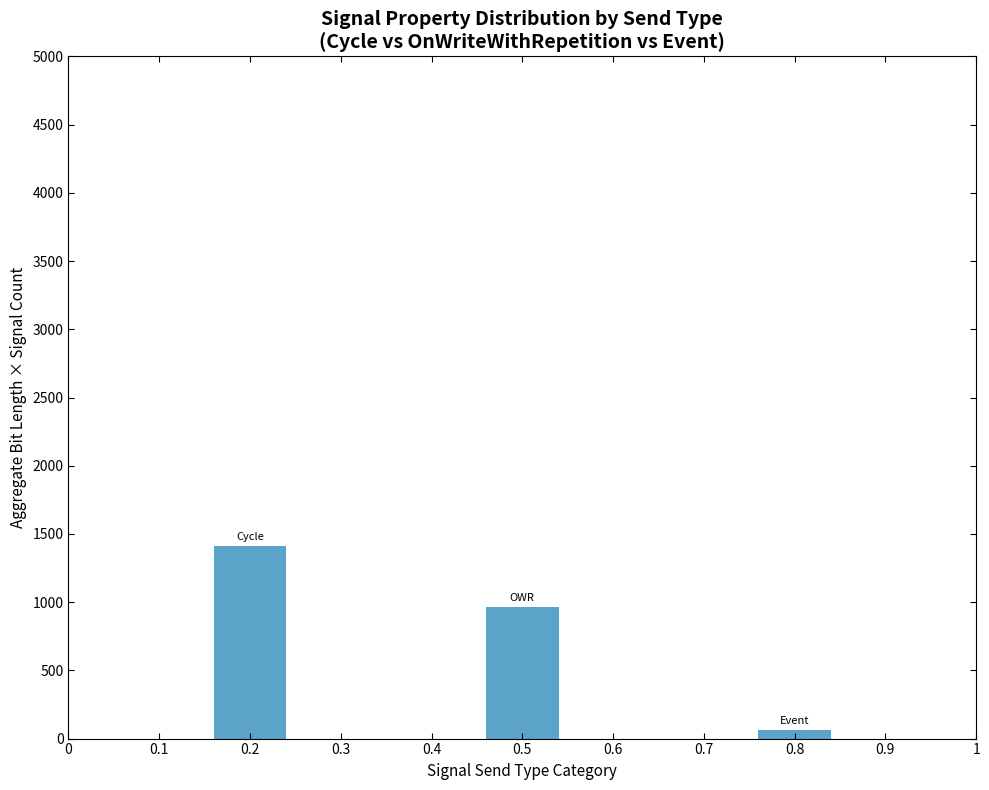

Approximately how many times larger is the value at 0.5 compared to 0.2?

0.7